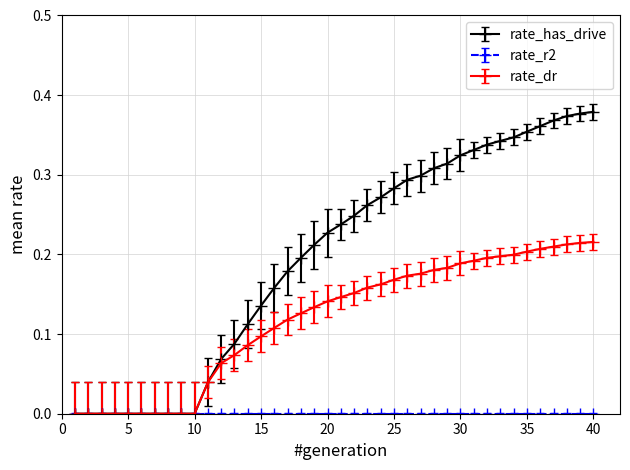

Which series has the largest total across all categories?

rate_has_drive